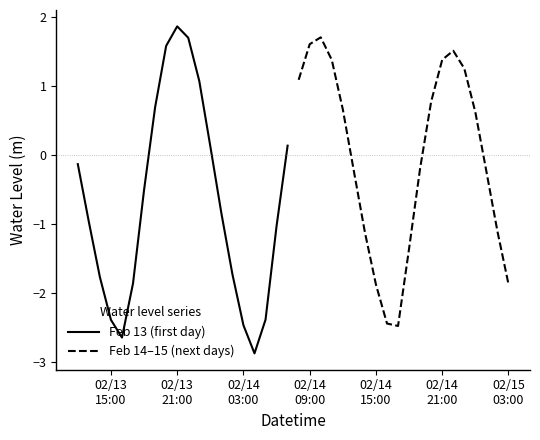

What is the minimum value for Feb 14–15 (next days)?

-2.5